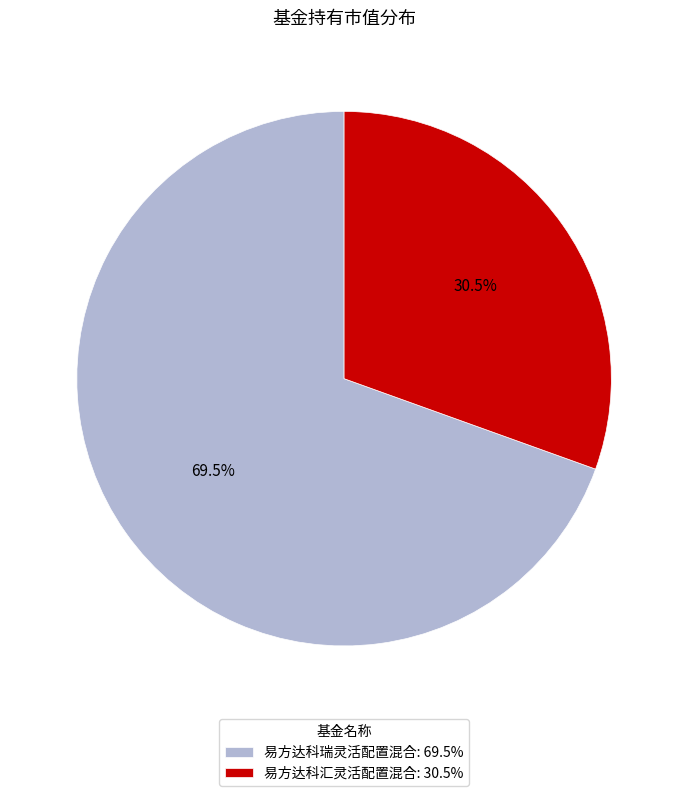

Count the number of slices in the pie.

2